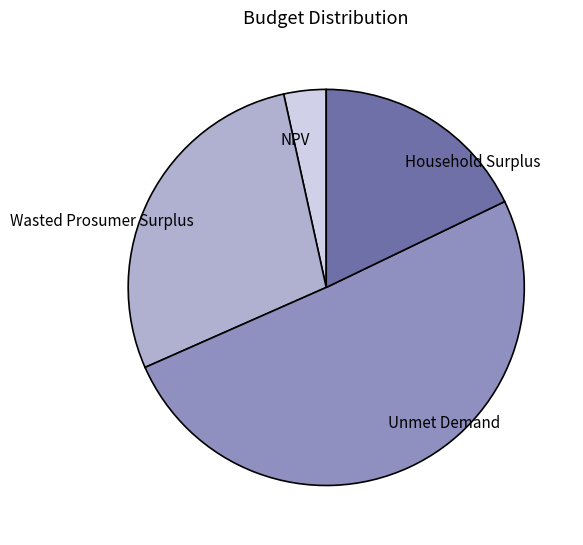

What is the smallest slice in the pie chart?

NPV